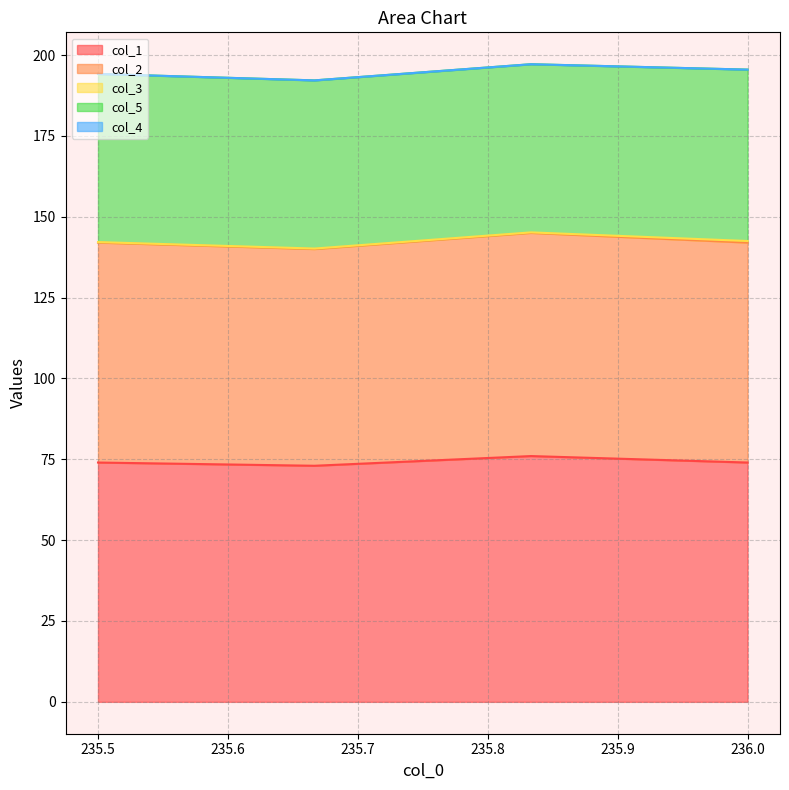

What is the value of the col_3 point at the 3rd from the left?

0.2